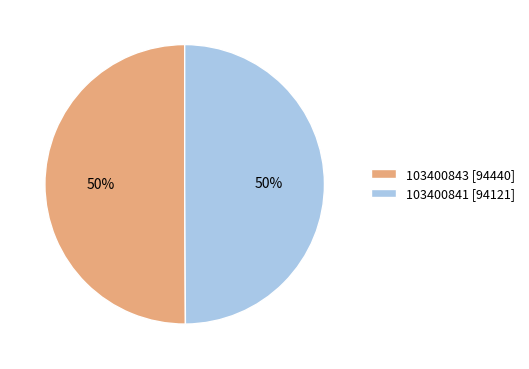

True or false: 103400841 [94121] accounts for 41% of the total.

False